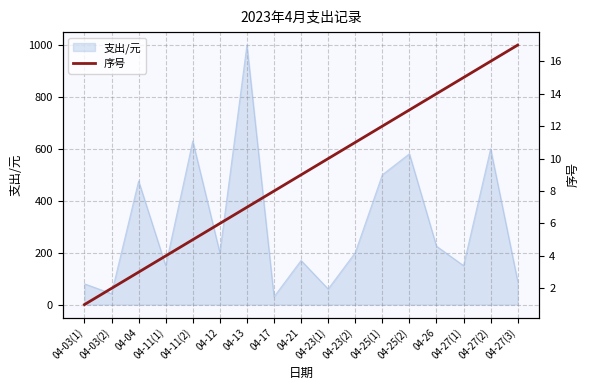

The value at 04-23(1) is 10. True or false?

True